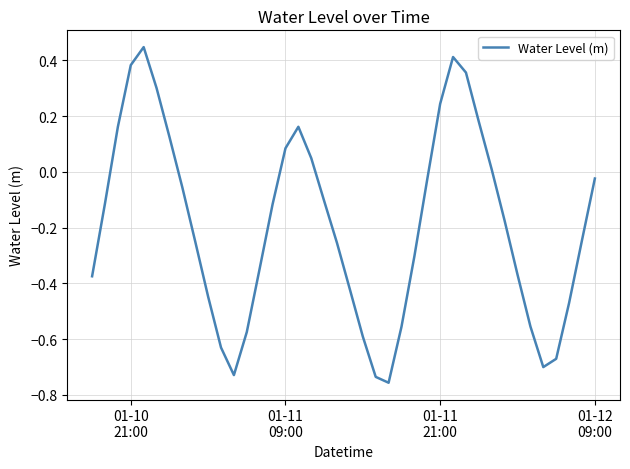

Reading left to right, transcribe all the data shown in this chart.

-0.4	-0.1	0.2	0.4	0.4	0.3	0.1	-0.1	-0.2	-0.4	-0.6	-0.7	-0.6	-0.3	-0.1	0.1	0.2	0.0	-0.1	-0.3	-0.4	-0.6	-0.7	-0.8	-0.6	-0.3	-0.0	0.2	0.4	0.4	0.2	0.0	-0.2	-0.4	-0.6	-0.7	-0.7	-0.5	-0.2	-0.0